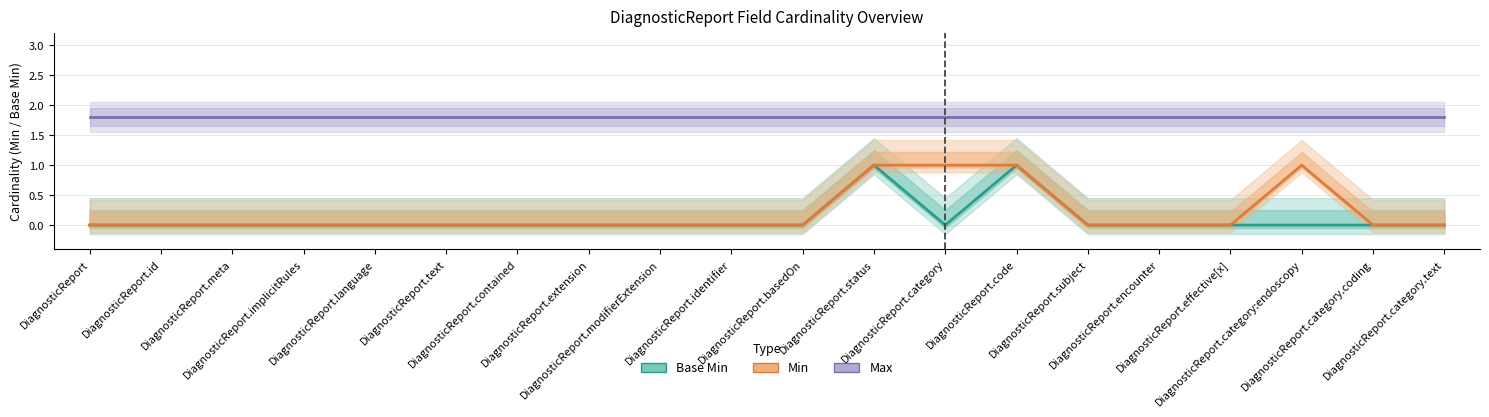

Which series changed the most between DiagnosticReport and DiagnosticReport.category.text?

Base Min